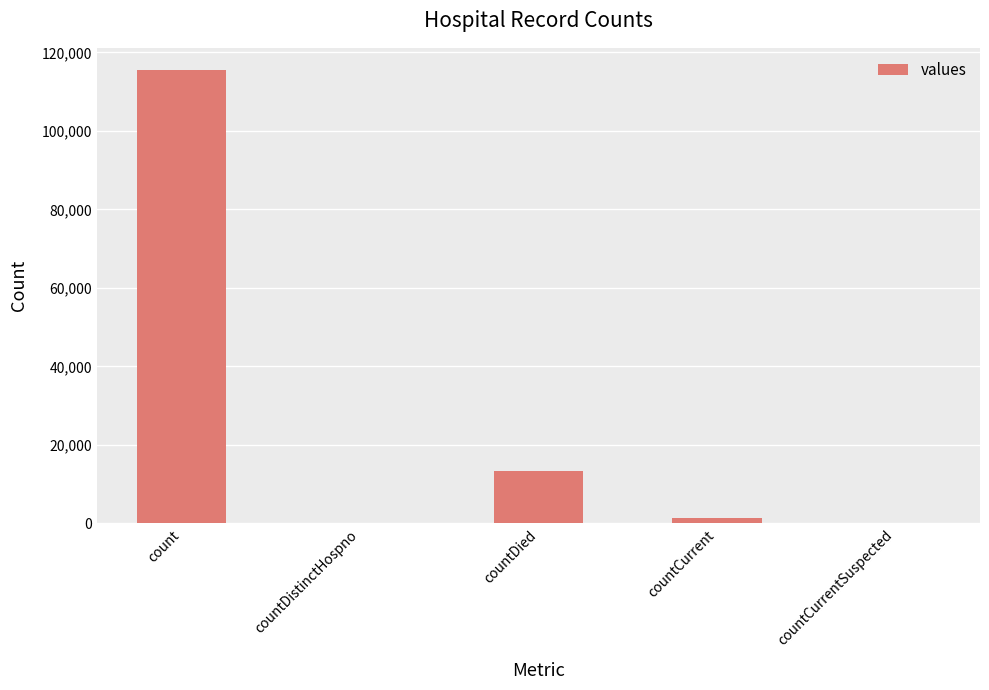

Reading right to left, extract all data points from this chart.

countCurrentSuspected=0	countCurrent=1383	countDied=13343	countDistinctHospno=0	count=115379